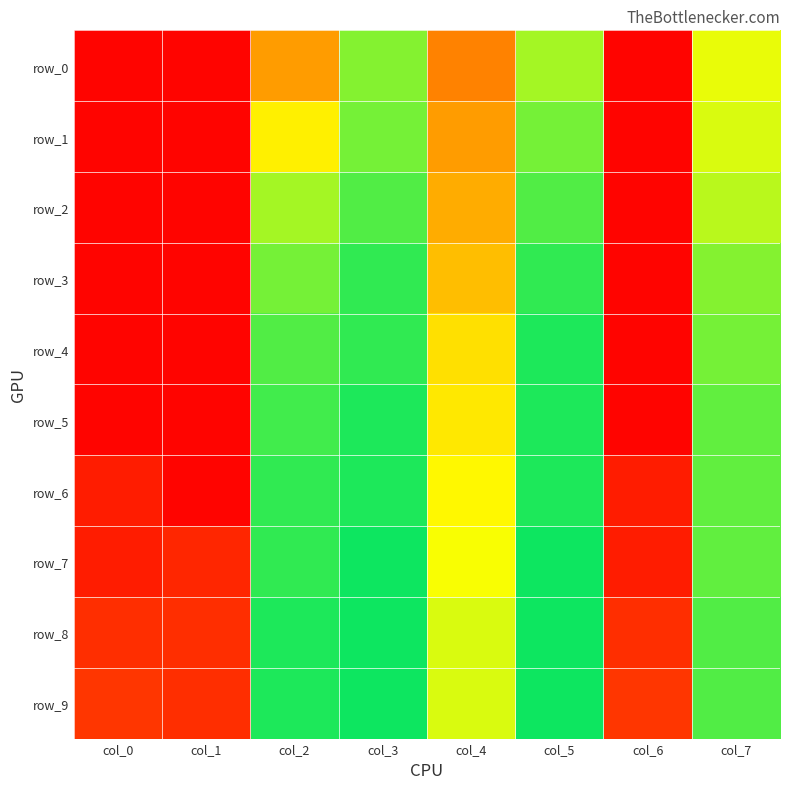

Reading left to right, what are all the values shown in this chart?

row_0: 0.0	0.0	0.3	0.6	0.3	0.6	0.0	0.5
row_1: 0.0	0.0	0.5	0.6	0.3	0.6	0.0	0.5
row_2: 0.0	0.0	0.6	0.7	0.3	0.7	0.0	0.6
row_3: 0.0	0.0	0.6	0.7	0.4	0.7	0.0	0.6
row_4: 0.0	0.0	0.7	0.7	0.4	0.7	0.0	0.6
row_5: 0.0	0.0	0.7	0.7	0.5	0.7	0.0	0.7
row_6: 0.1	0.0	0.7	0.7	0.5	0.7	0.1	0.7
row_7: 0.1	0.1	0.7	0.7	0.5	0.7	0.1	0.7
row_8: 0.1	0.1	0.7	0.7	0.5	0.7	0.1	0.7
row_9: 0.1	0.1	0.7	0.7	0.5	0.7	0.1	0.7